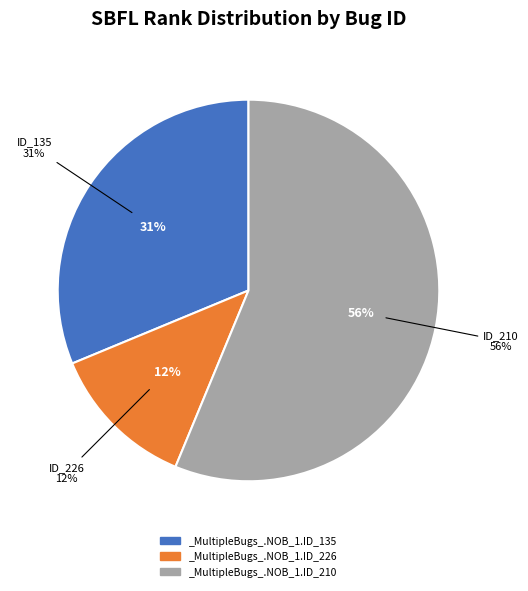

To the nearest percent, what is the difference between the _MultipleBugs_.NOB_1.ID_210 and _MultipleBugs_.NOB_1.ID_135 slice percentages?

25%